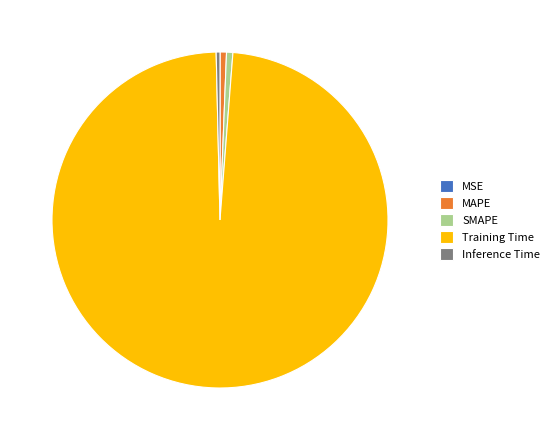

Do MAPE and Training Time together represent more than half of the pie?

Yes